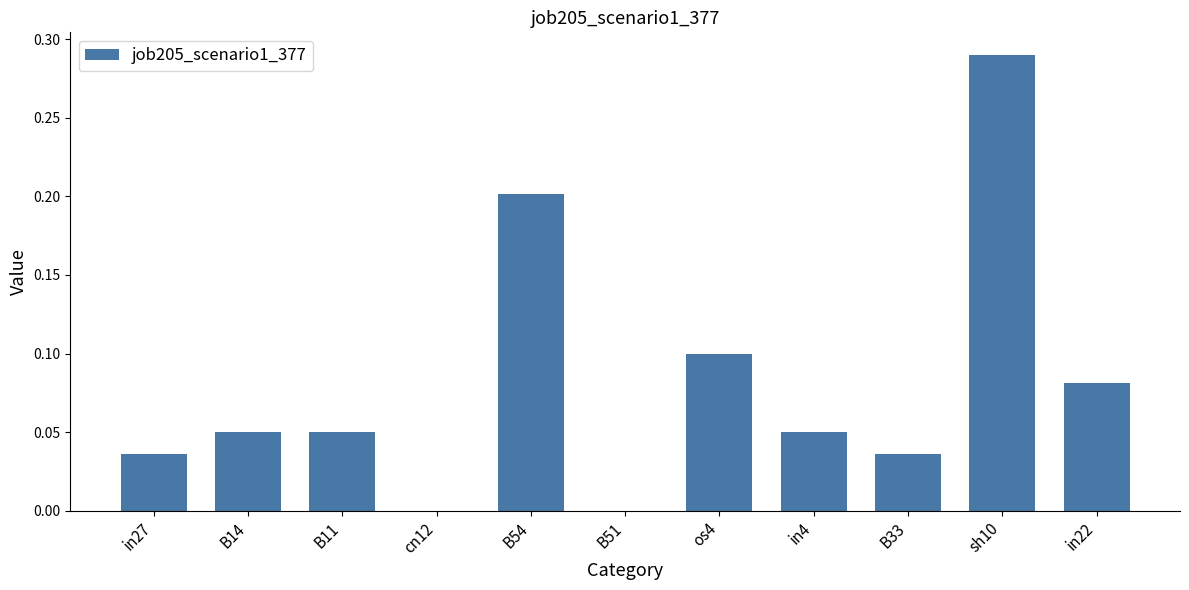

The chart shows a value of 0.2 at B54. True or false?

True